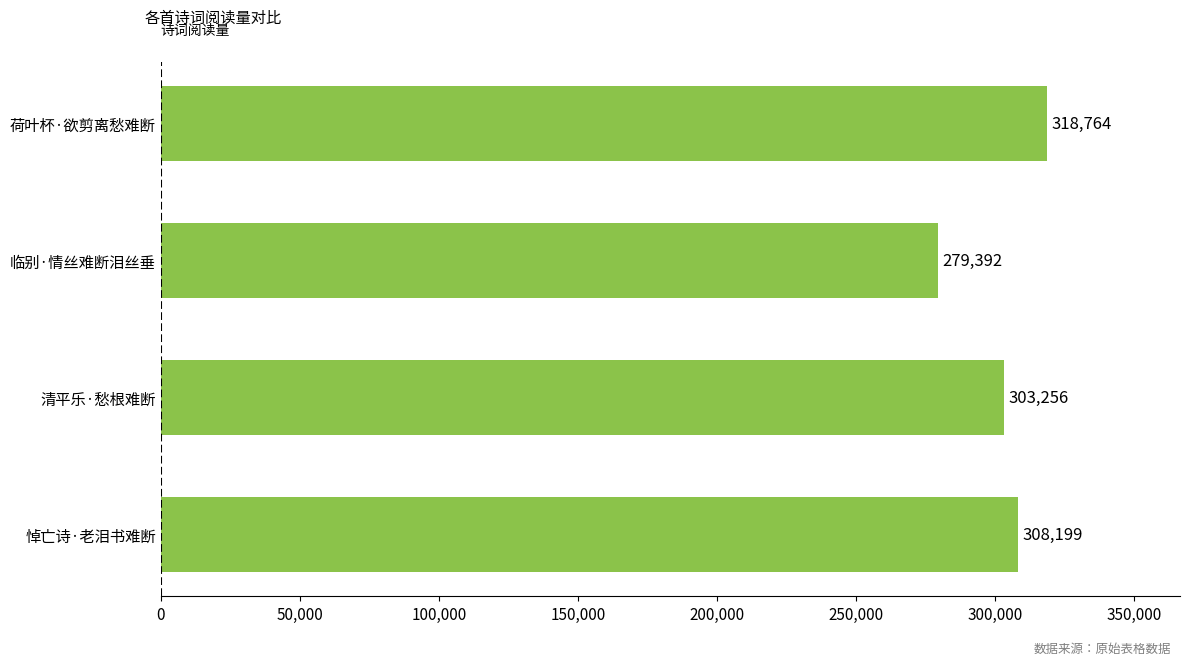

Reading bottom to top, what are all the values shown in this chart?

悼亡诗·老泪书难断=308199	清平乐·愁根难断=303256	临别·情丝难断泪丝垂=279392	荷叶杯·欲剪离愁难断=318764